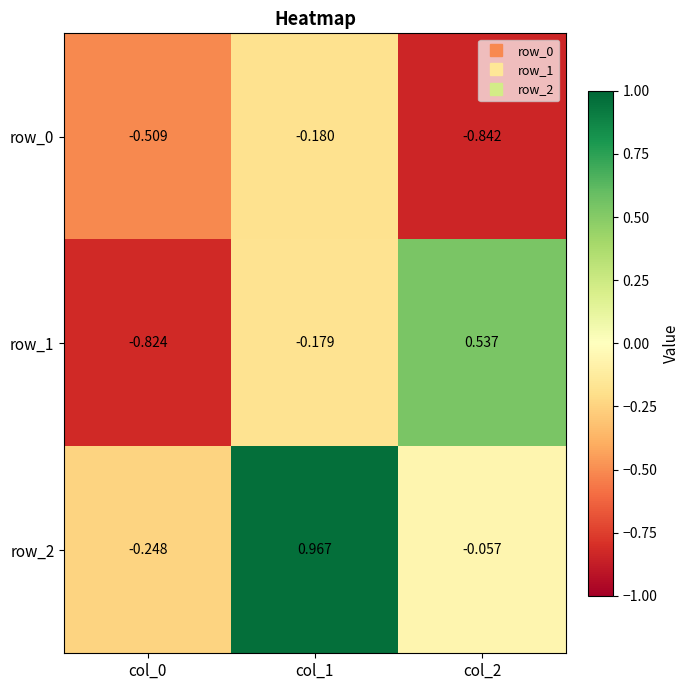

At how many categories does at least one series exceed 0?

2